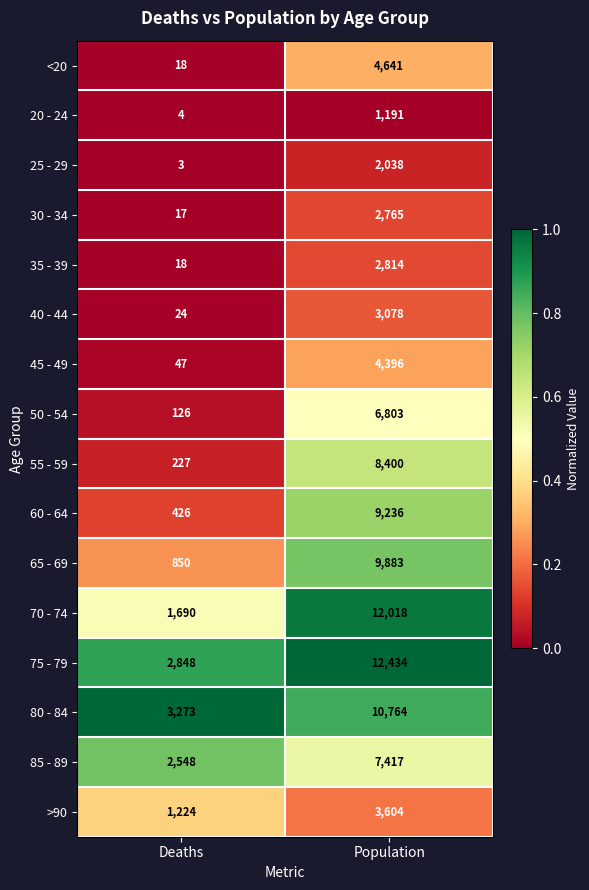

Which series has the largest total across all categories?

75 - 79